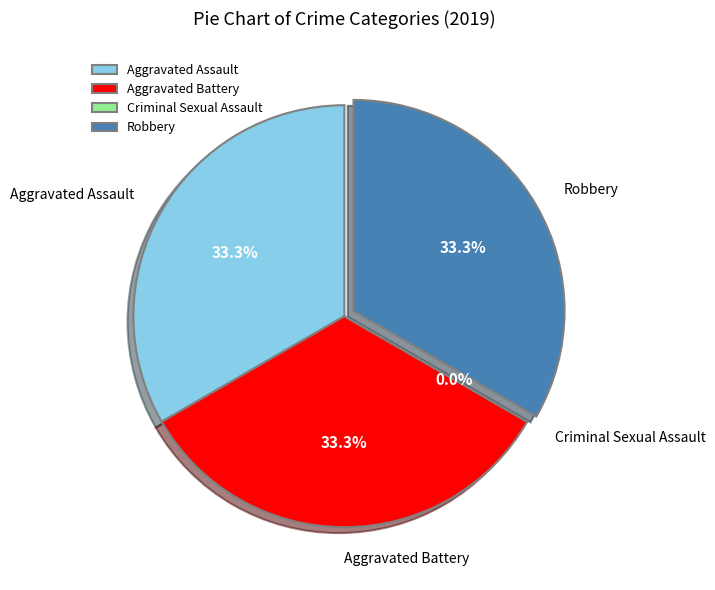

To the nearest percent, what portion does Robbery represent?

33%